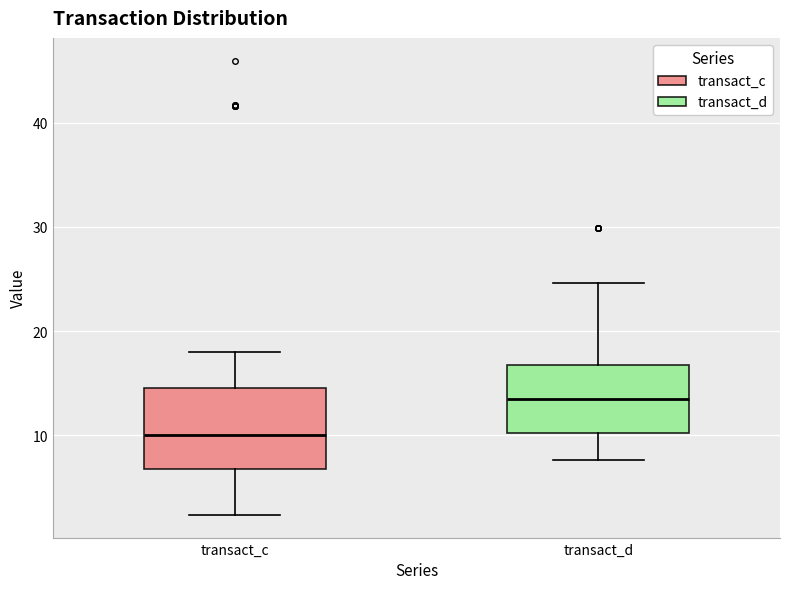

Which box has the lowest median line?

transact_c